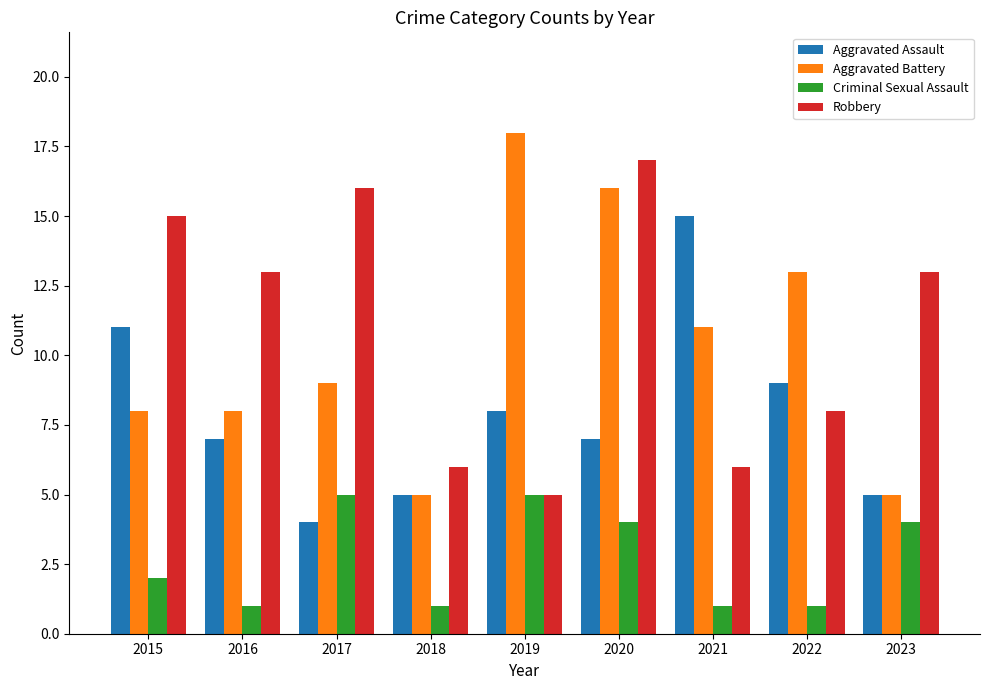

Is the value of Aggravated Battery at 2020 greater than the value of Criminal Sexual Assault at 2018?

Yes